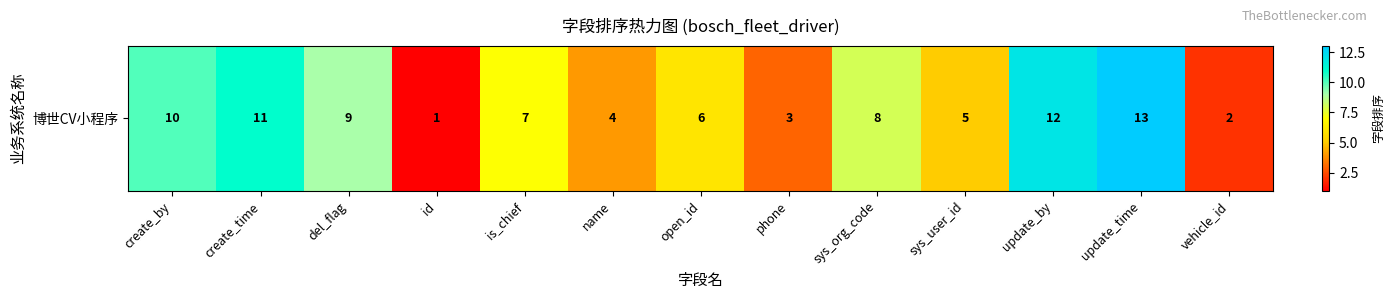

List the labels in order of value, largest first.

update_time, update_by, create_time, create_by, del_flag, sys_org_code, is_chief, open_id, sys_user_id, name, phone, vehicle_id, id